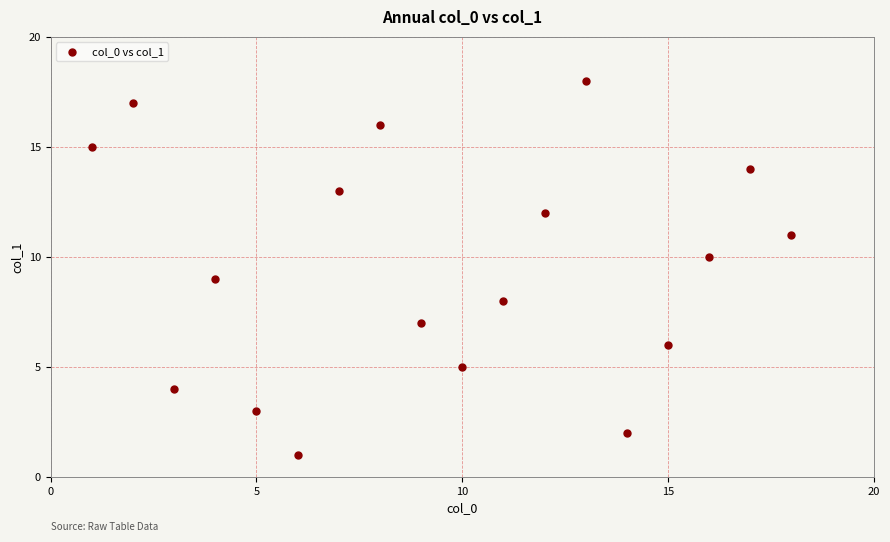

What is the range of X values (max minus min)?

17